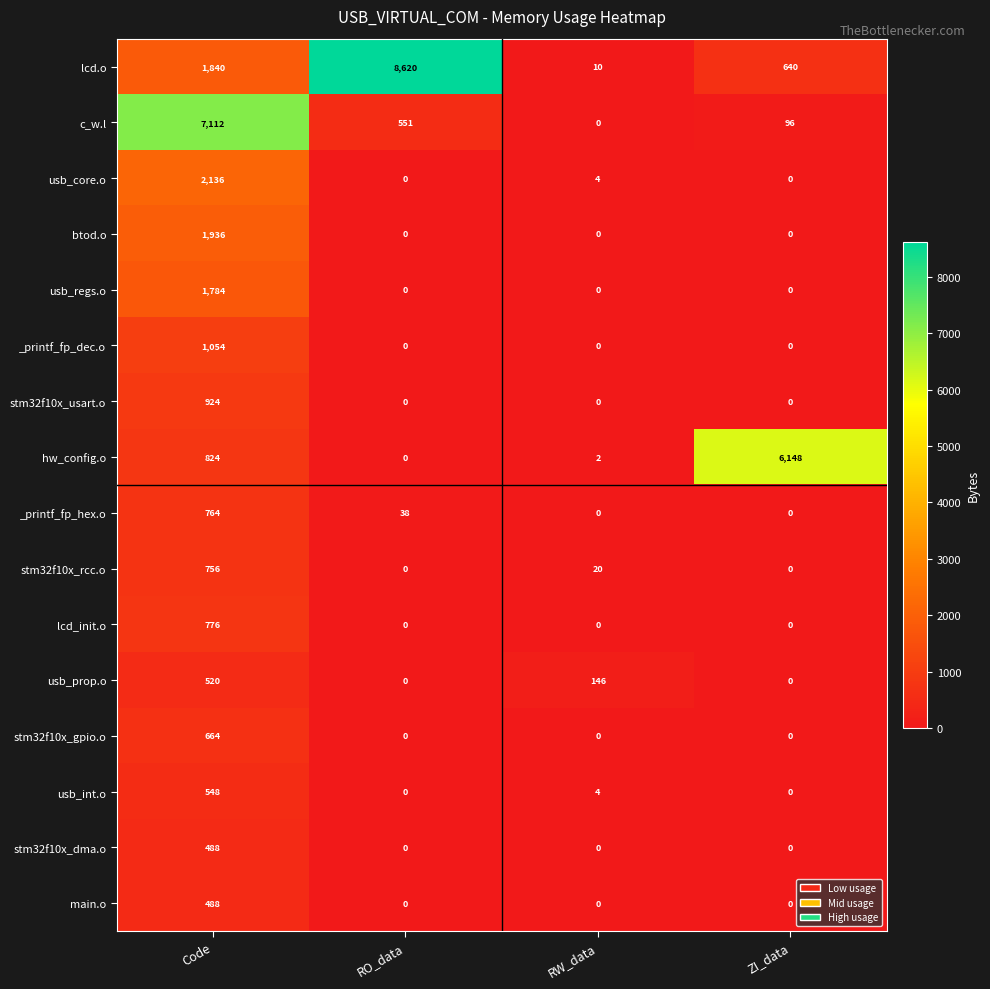

Between RW_data and ZI_data, which series saw the biggest shift?

hw_config.o